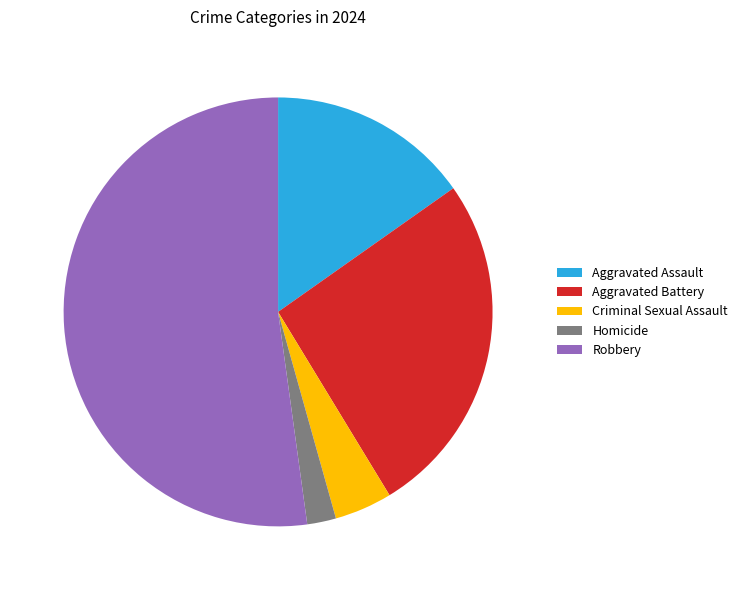

How many segments does this pie chart have?

5